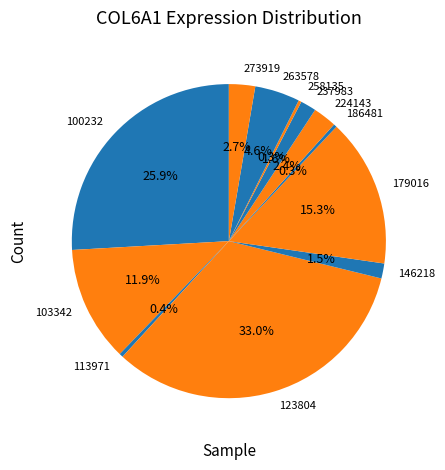

How many slices are in this pie chart?

12